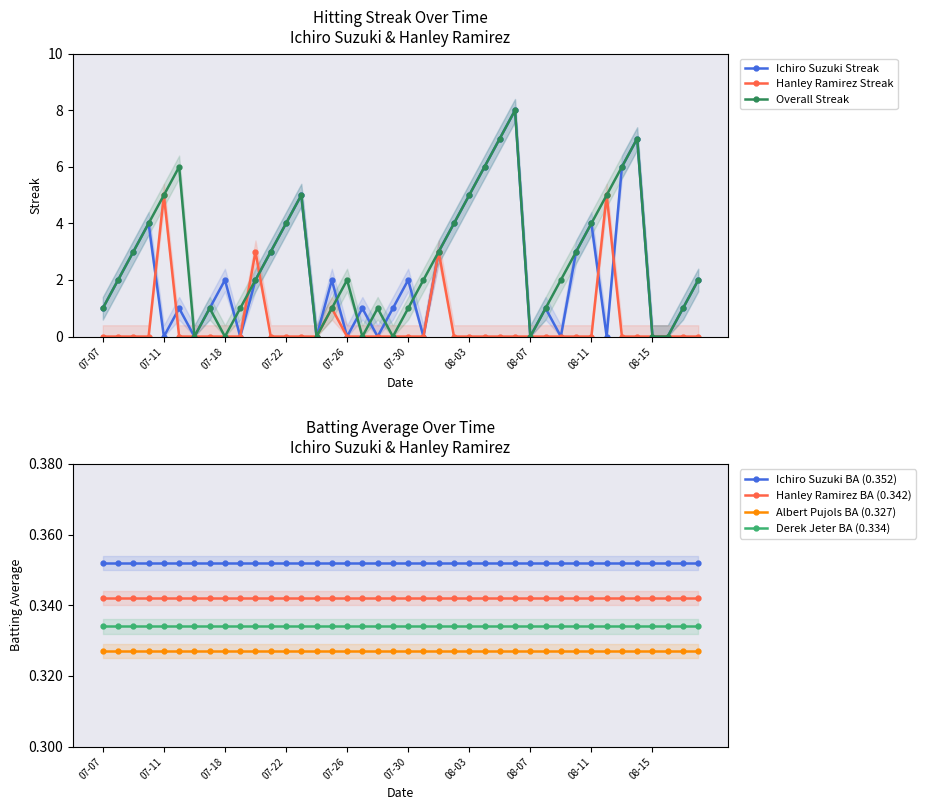

Between 2010-07-19 and 2010-08-10, which series saw the biggest shift?

Ichiro Suzuki